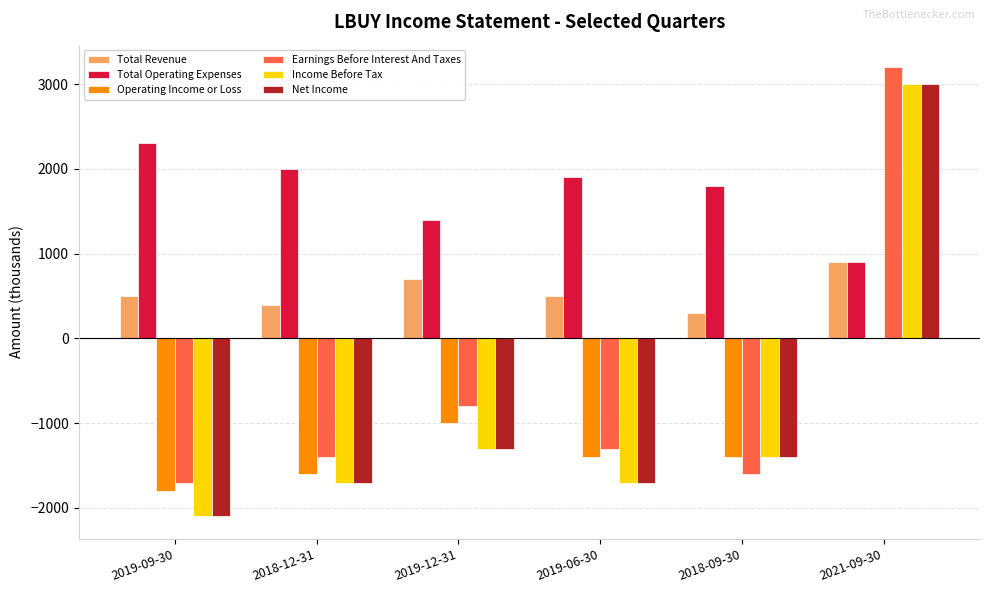

At which label is Operating Income or Loss closest to -900?

2019-12-31